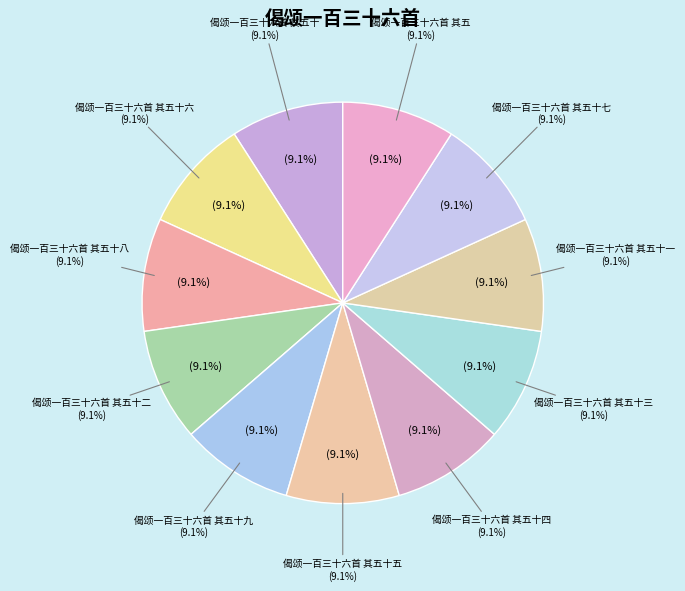

Rank the categories by value from highest to lowest.

偈颂一百三十六首 其五, 偈颂一百三十六首 其五十, 偈颂一百三十六首 其五十一, 偈颂一百三十六首 其五十二, 偈颂一百三十六首 其五十三, 偈颂一百三十六首 其五十四, 偈颂一百三十六首 其五十五, 偈颂一百三十六首 其五十六, 偈颂一百三十六首 其五十七, 偈颂一百三十六首 其五十八, 偈颂一百三十六首 其五十九